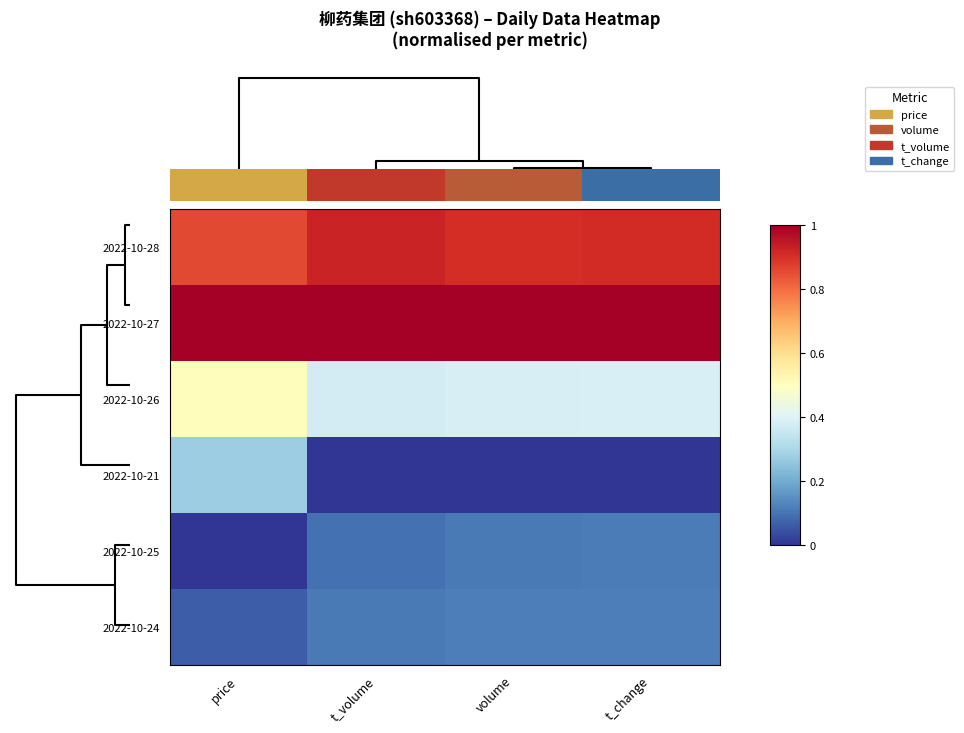

How many categories are shown in the chart?

4